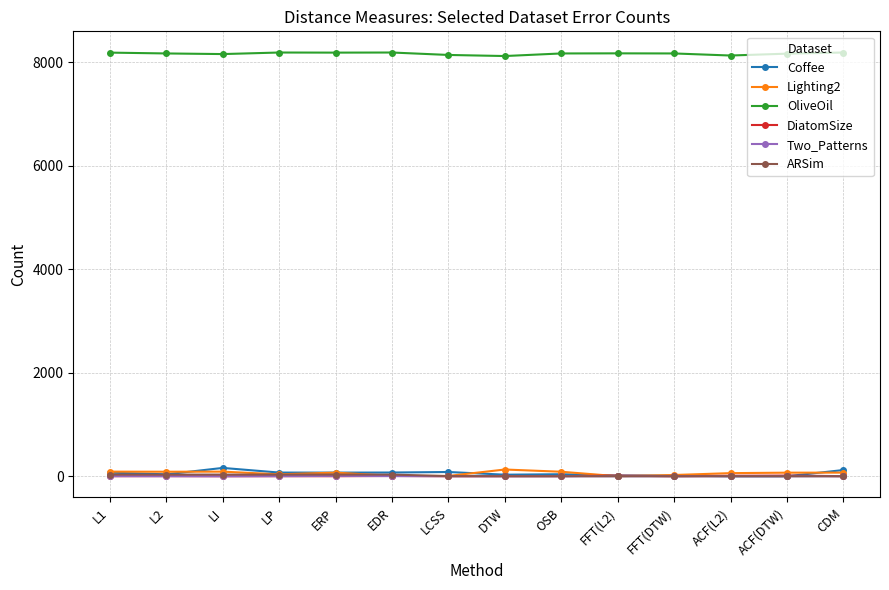

After their last crossing, which series has the higher values: ARSim or DiatomSize?

DiatomSize